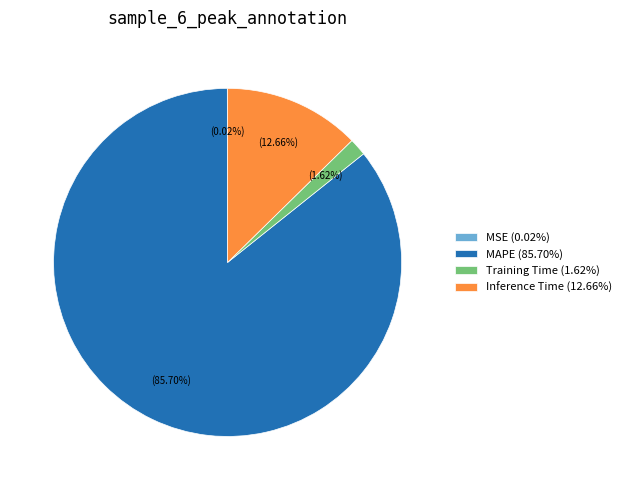

What percentage is the Inference Time slice, to the nearest percent?

13%